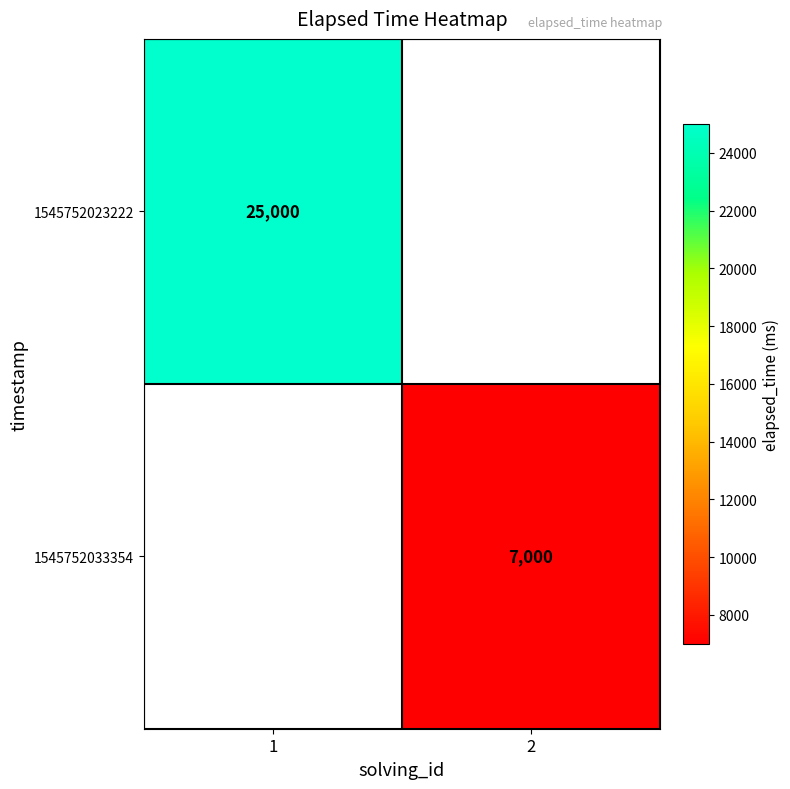

At how many categories does at least one series exceed 10107?

1